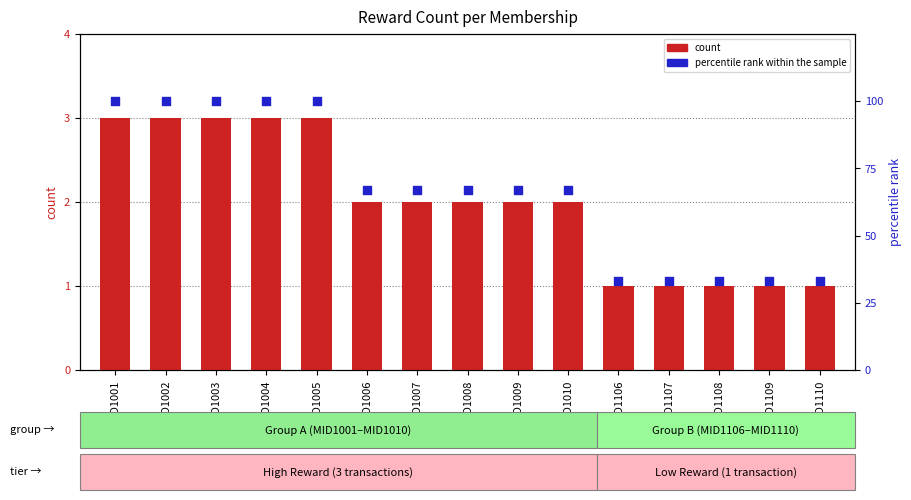

Is the value of count at MID1109 greater than the value of percentile rank within the sample at MID1009?

No